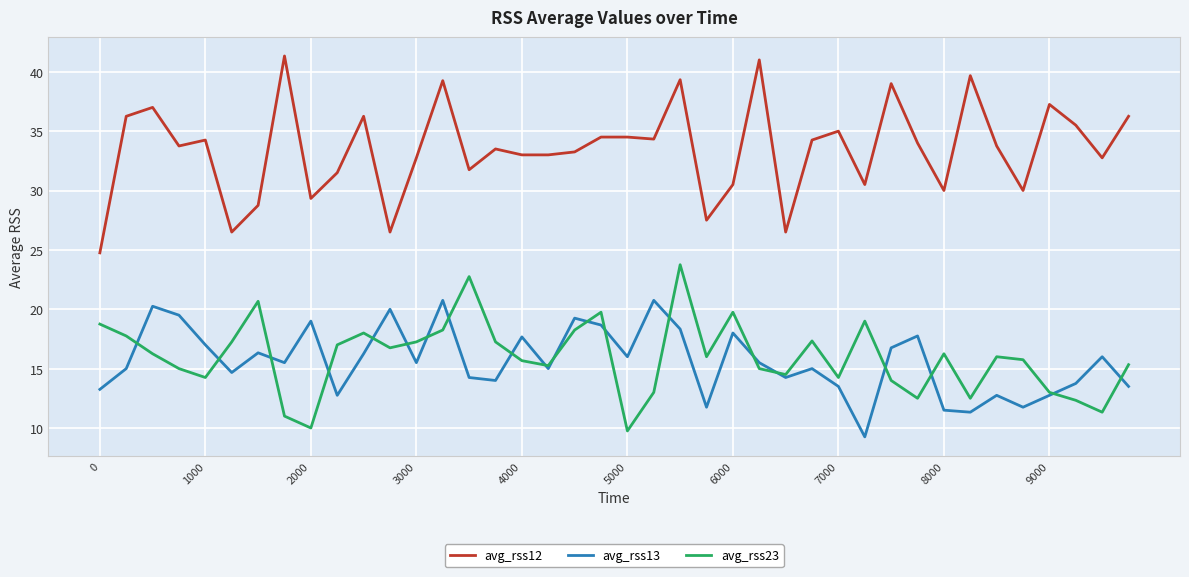

Which series has the widest spread of values?

avg_rss12